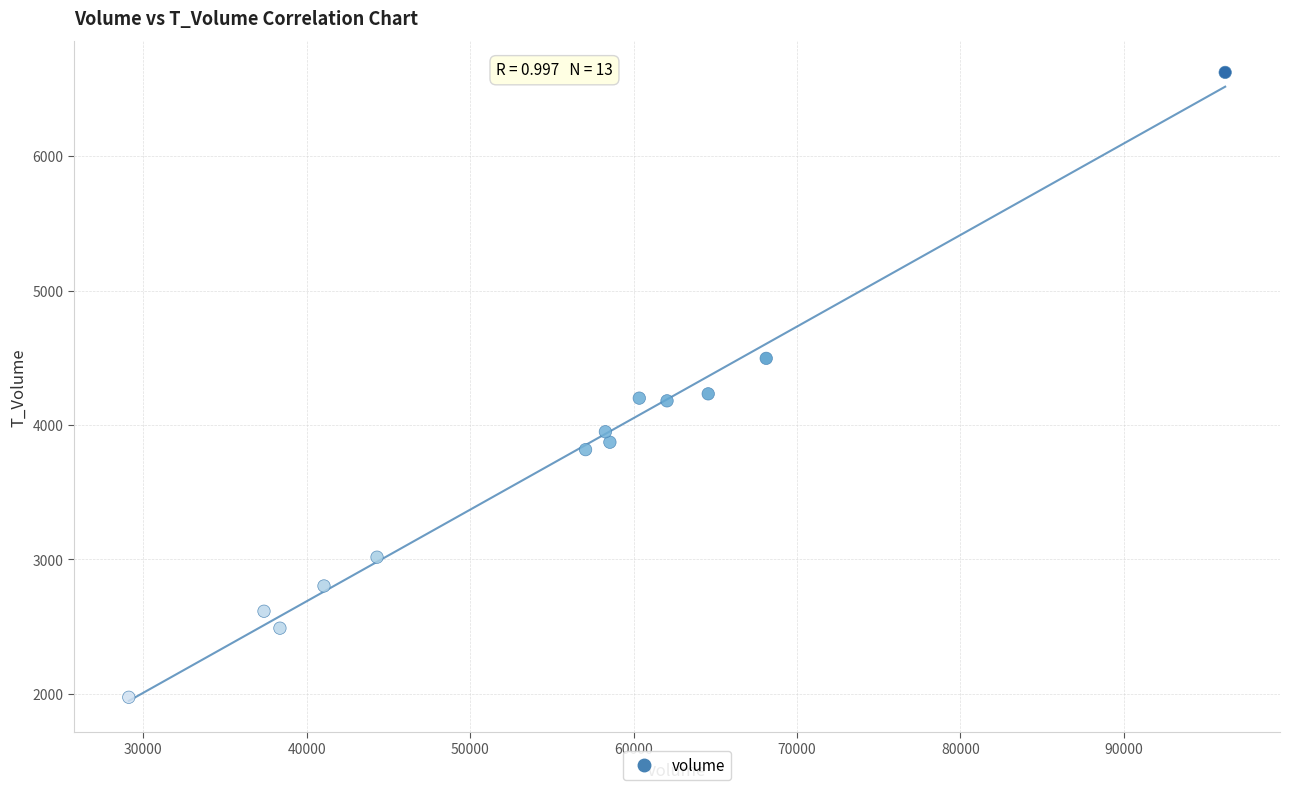

What is the range of Y values (max minus min)?

4648